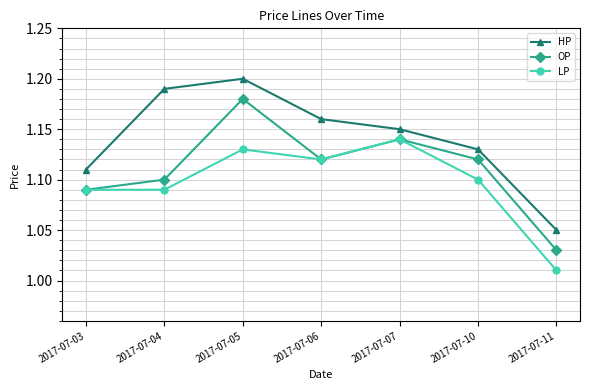

The OP series shows 1.8 at 2017-07-10. True or false?

False